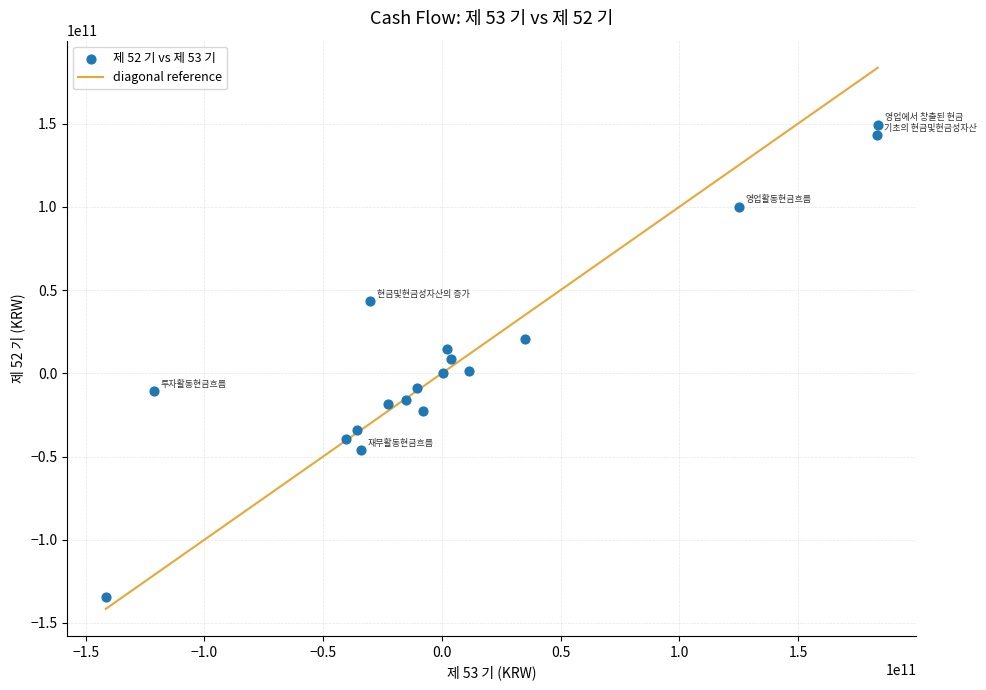

What is the range of X values (max minus min)?

325042749420